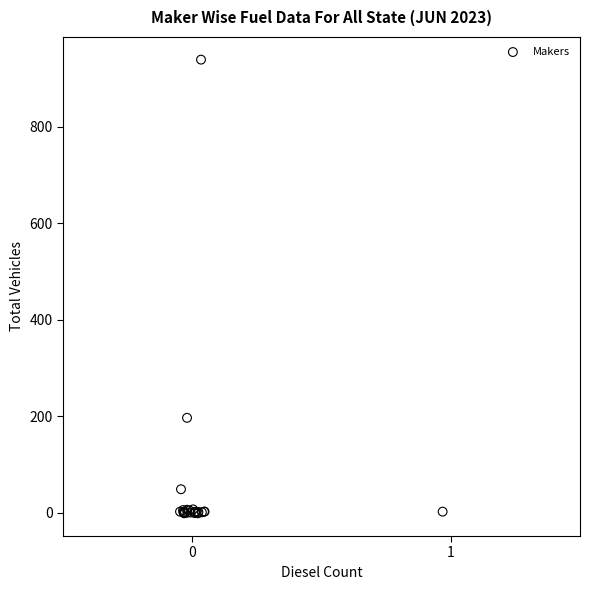

What Y value in the scatter plot is closest to 469?

197.1